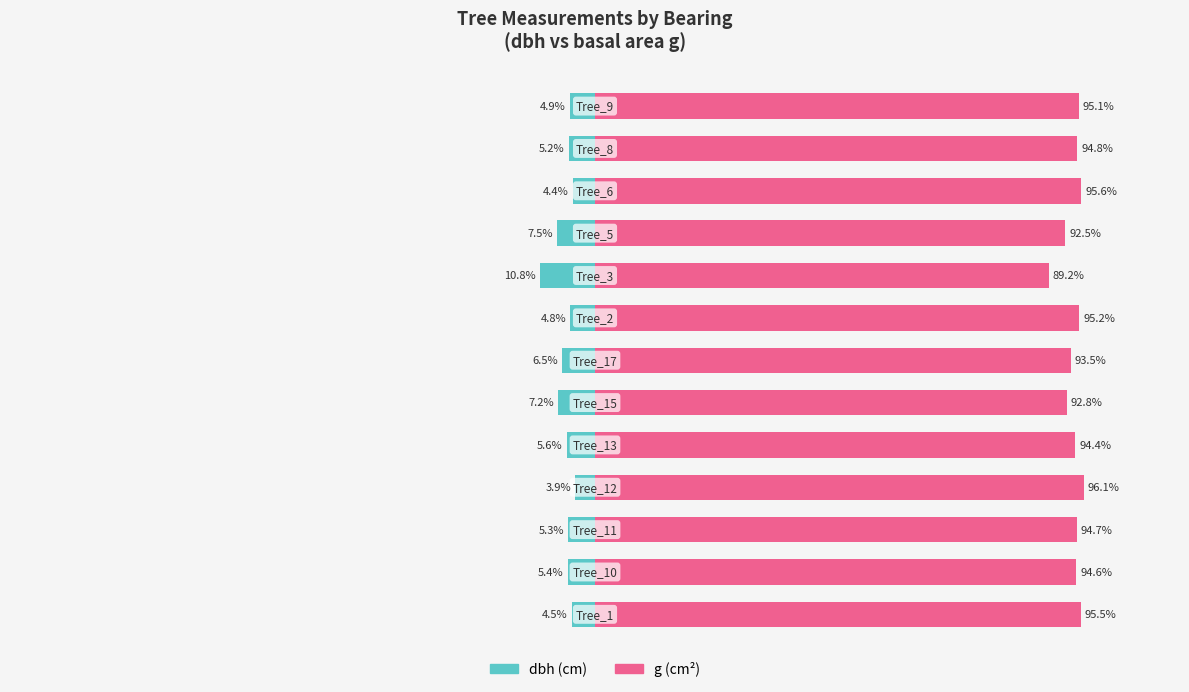

What is the value of the g bar at the 7th from the left?

93.5